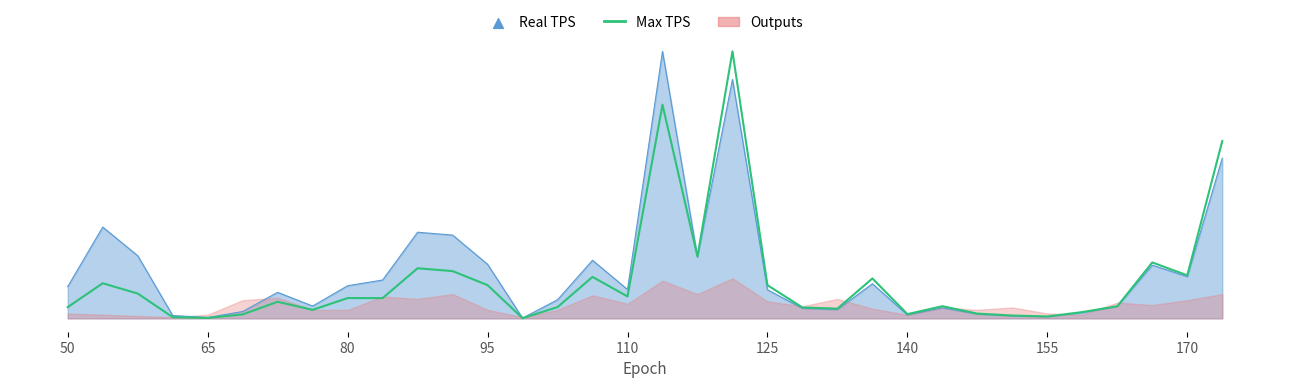

Which has a higher value, 13 or 25?

25